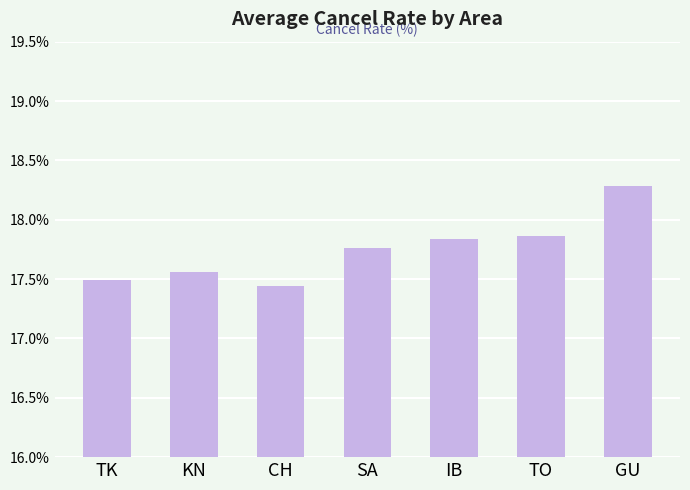

Is it true that the value at IB is 27.8?

False